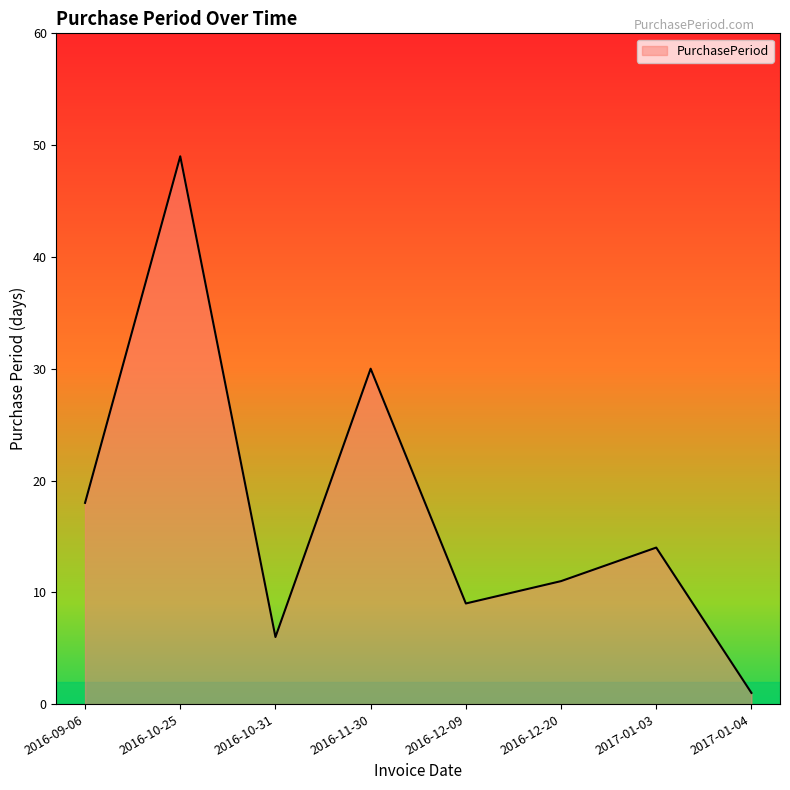

What position from the left is 2017-01-03?

7